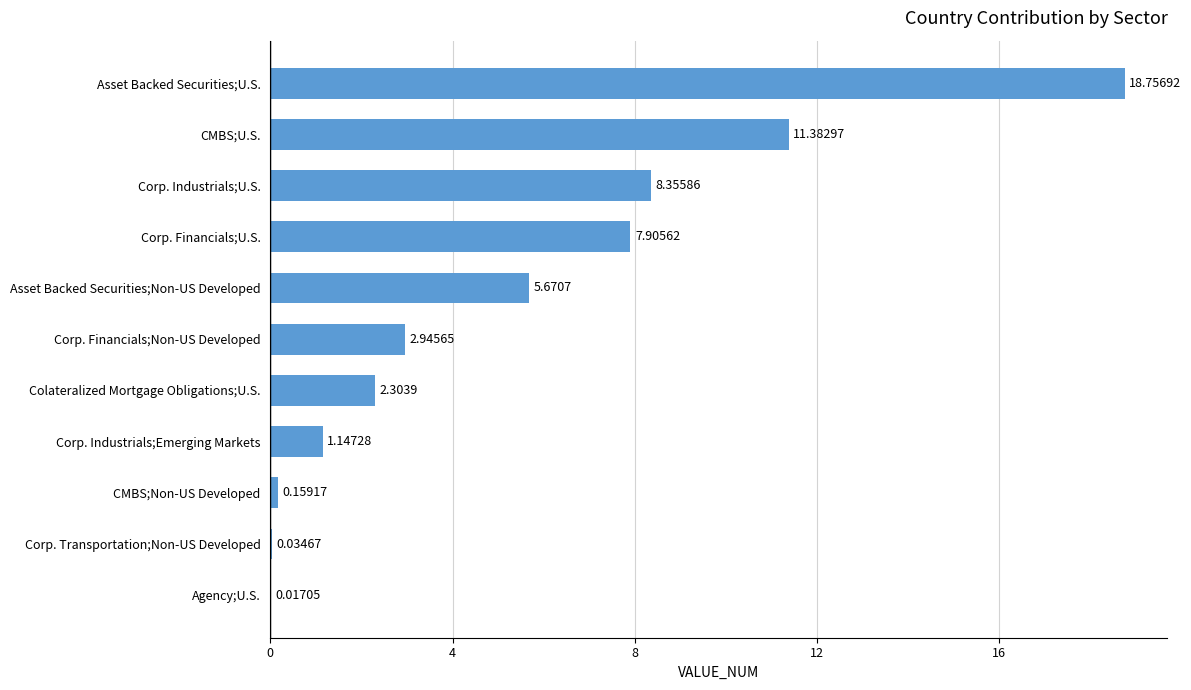

What is the change in value from Agency;U.S. to Corp. Financials;U.S.?

+7.9